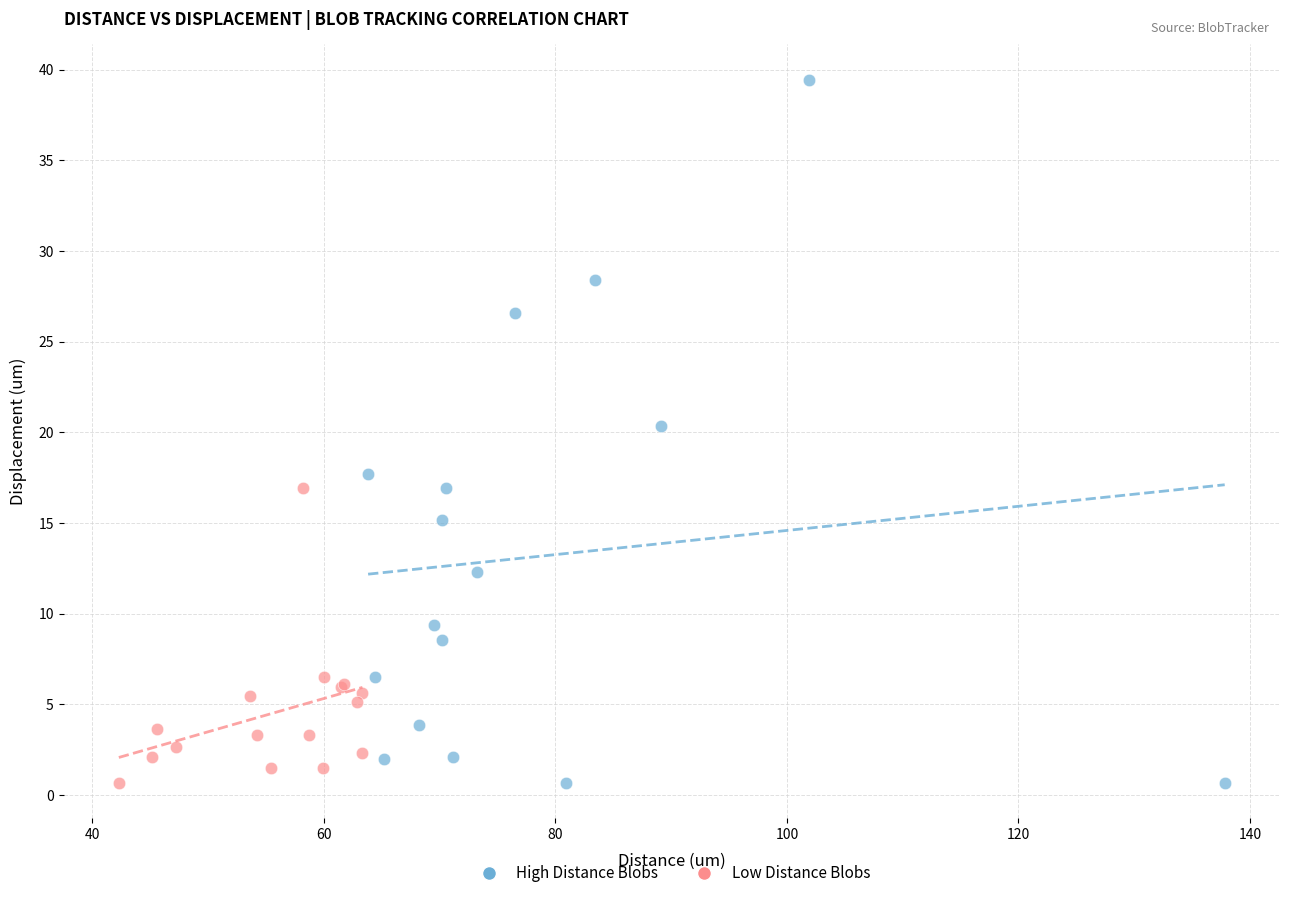

Which series has the widest spread of Y values?

High Distance Blobs